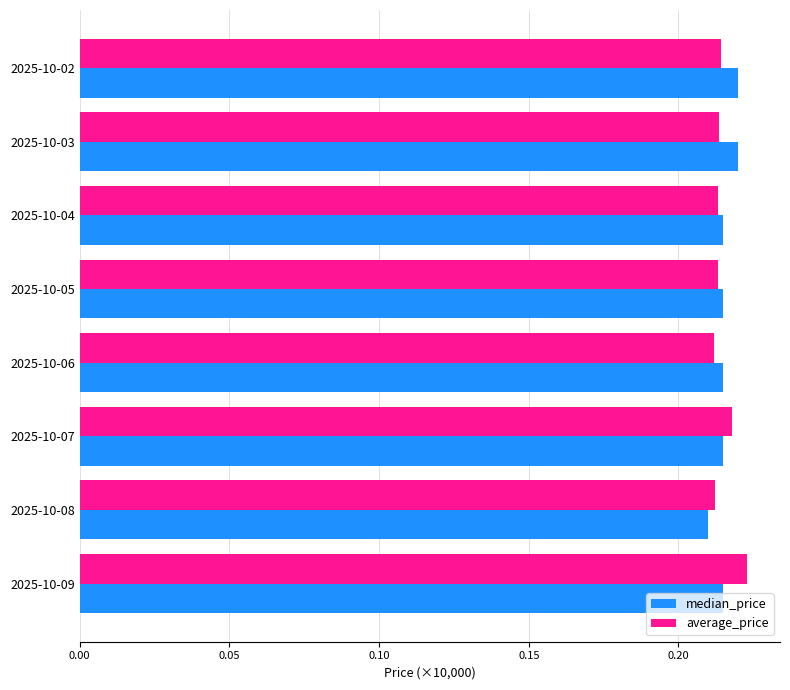

At which label is median_price closest to 0?

2025-10-08